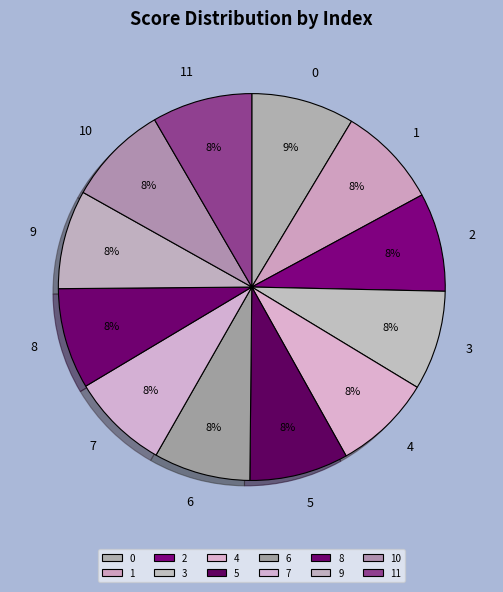

Does any single category account for the majority?

No